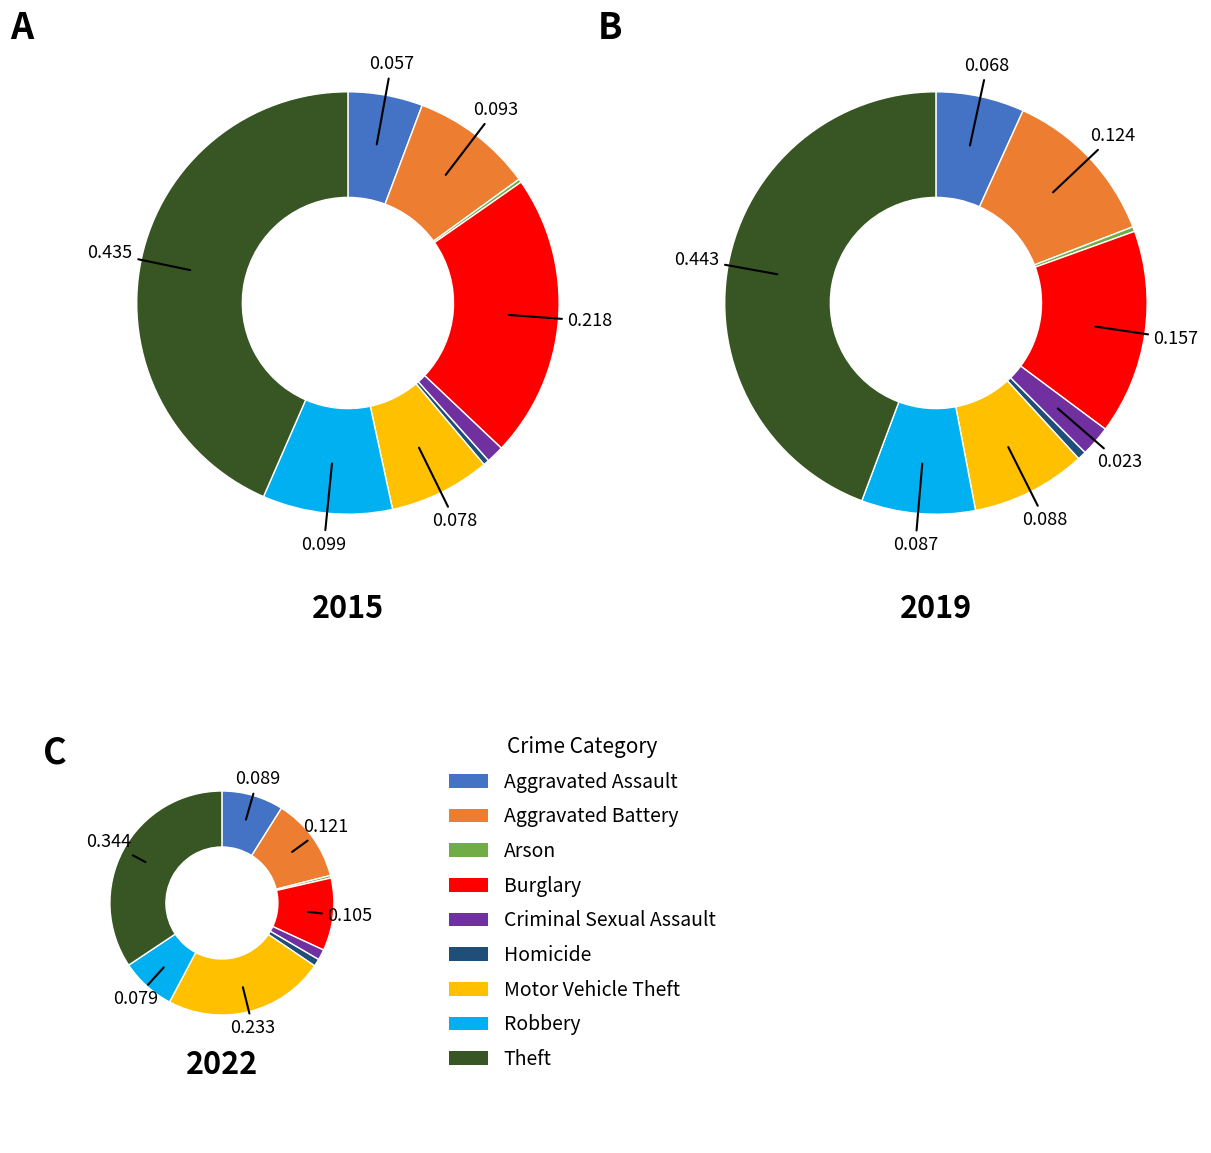

To the nearest percent, what is the combined percentage of Criminal Sexual Assault and Aggravated Assault?

7%